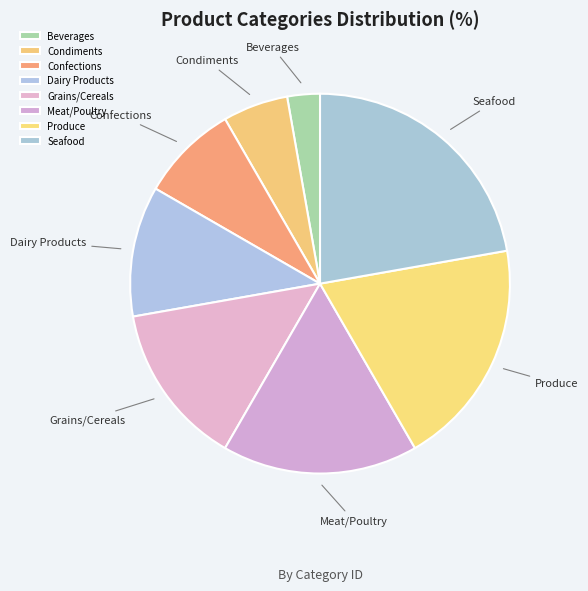

Which has a higher value, Confections or Beverages?

Confections